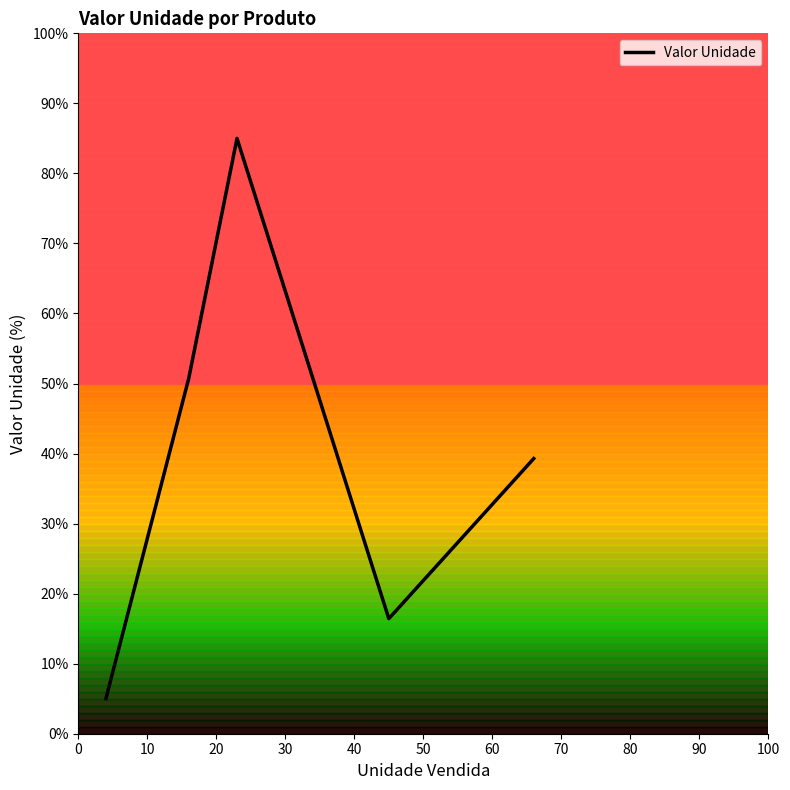

What is the minimum value shown in the chart?

5.0